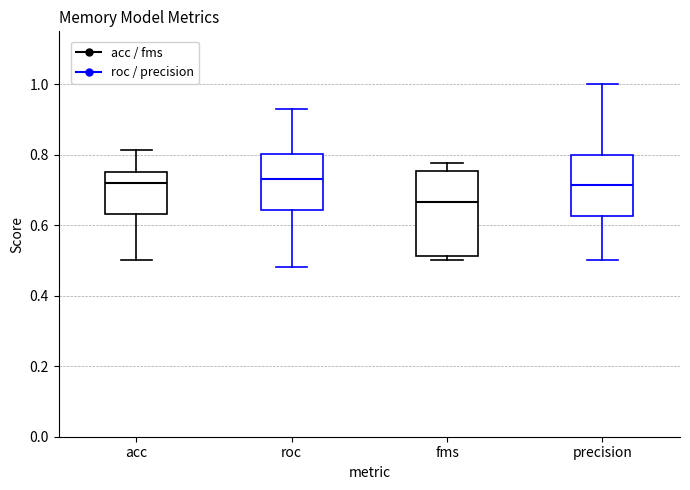

Where is the lower edge of the box for acc on the y-axis? The values are not printed on the chart, so give them approximately, as read against the axis.

0.64